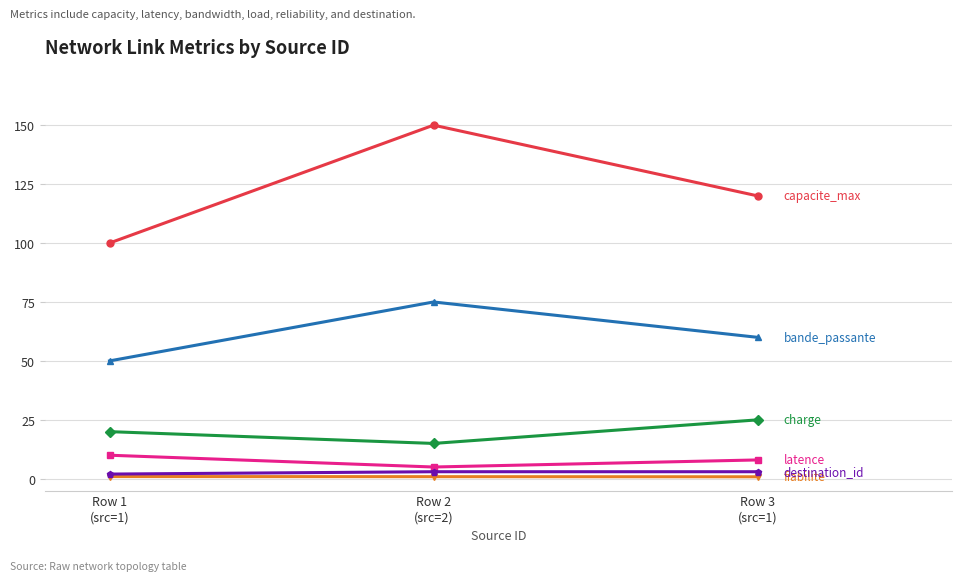

What is the maximum value shown in the chart?

150.0